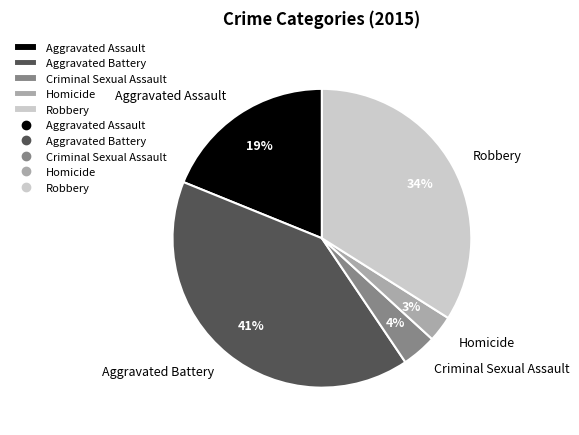

Does Aggravated Battery represent more than half of the total?

No